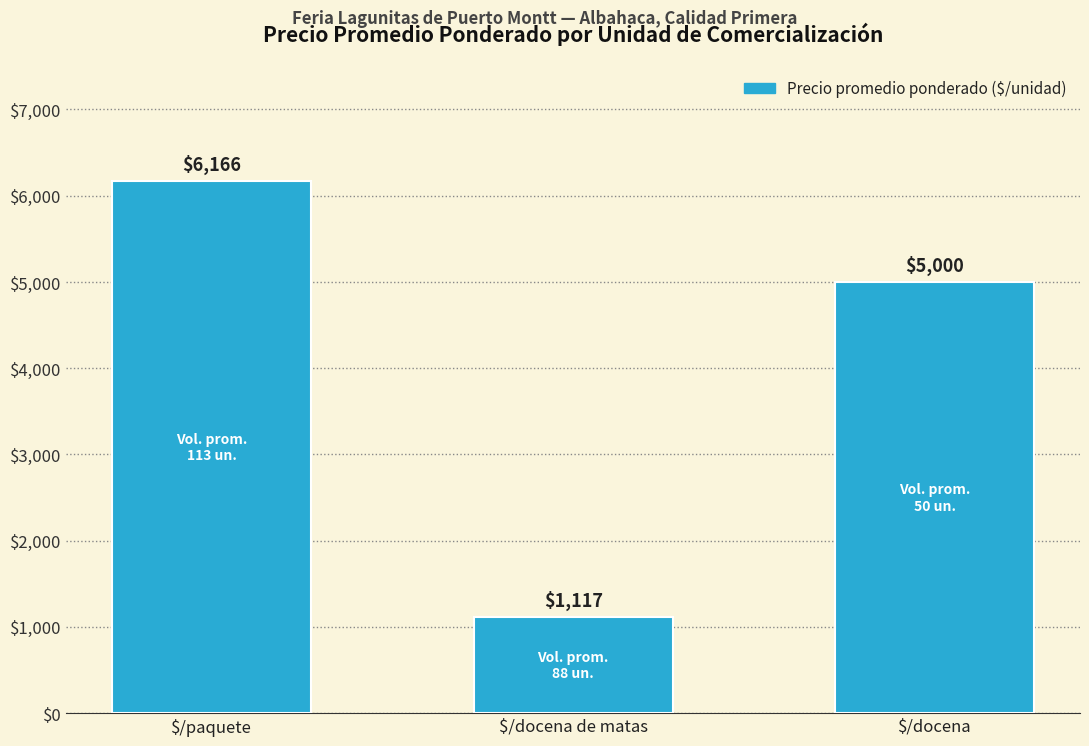

At which label does the data first exceed 5000?

$/paquete